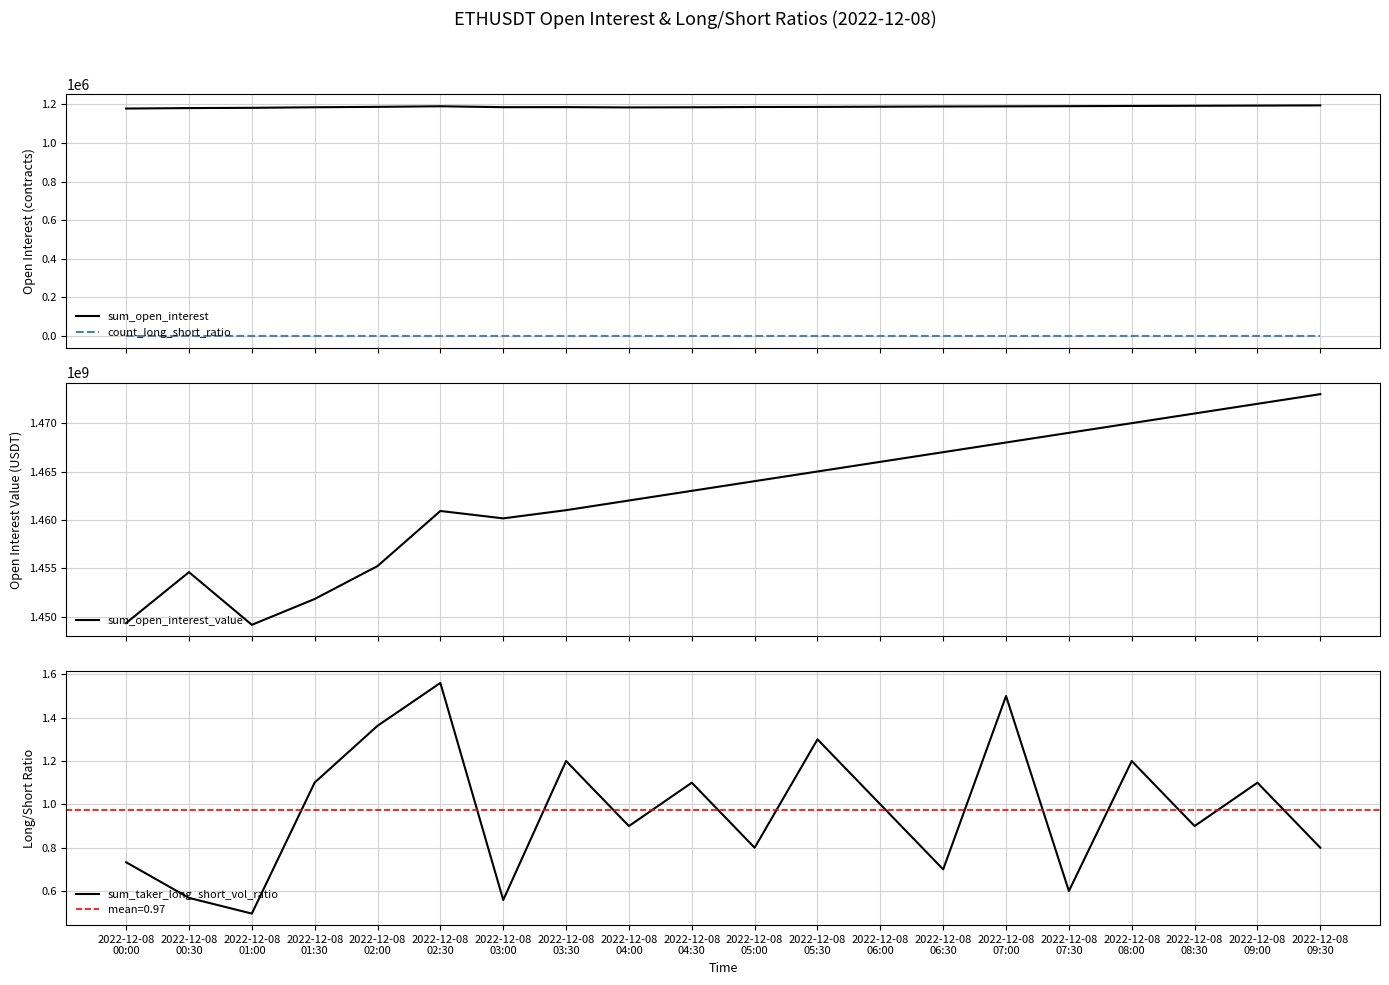

At which label does sum_open_interest_value reach its minimum?

2022-12-08
01:00